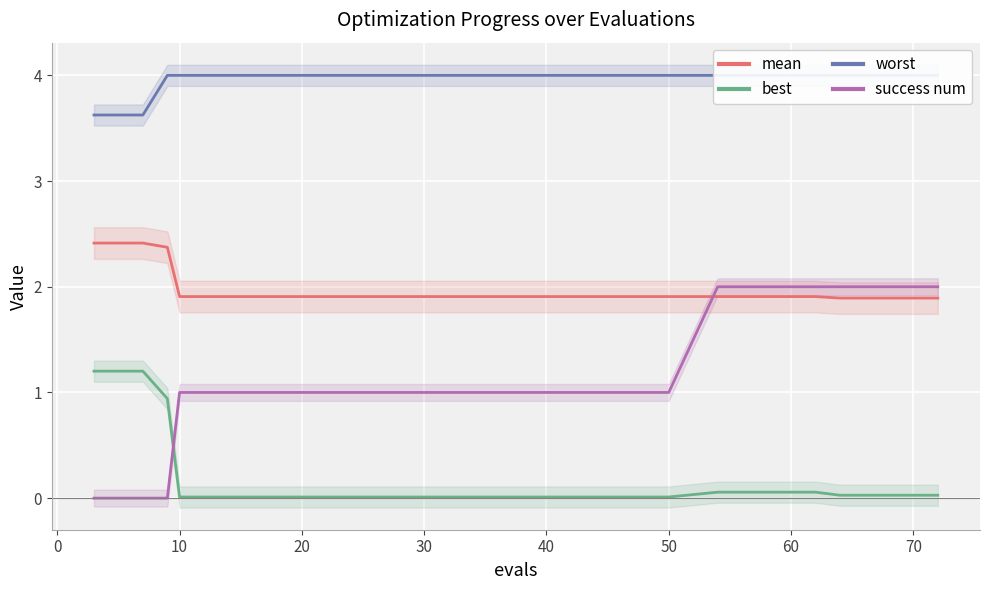

How many intersections are there between success num and best?

1